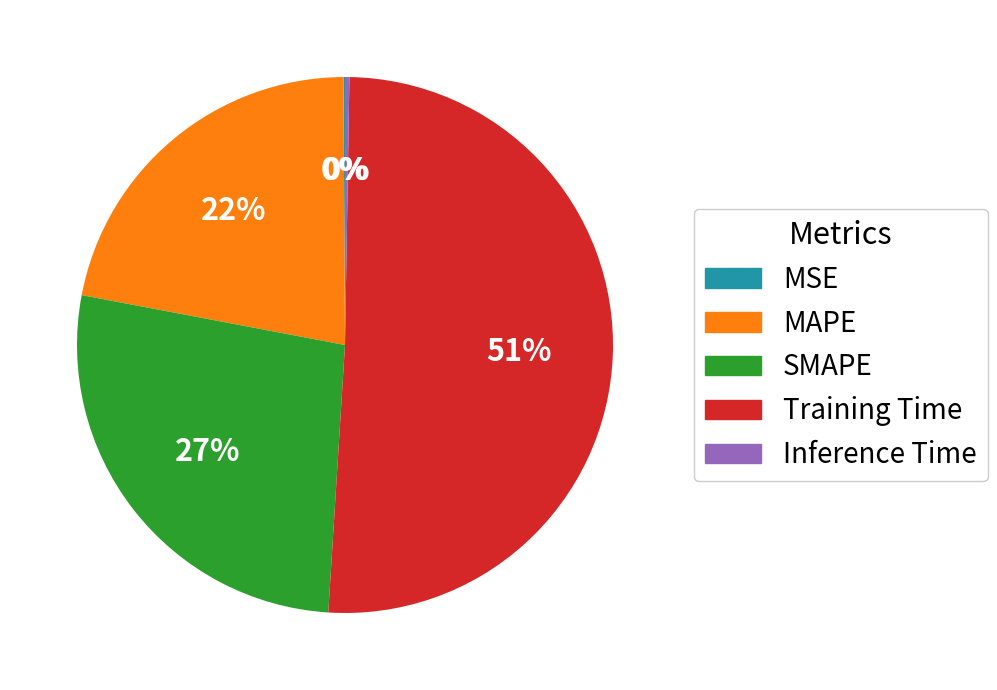

To the nearest percent, what is the difference between the largest and smallest slice percentages?

51%